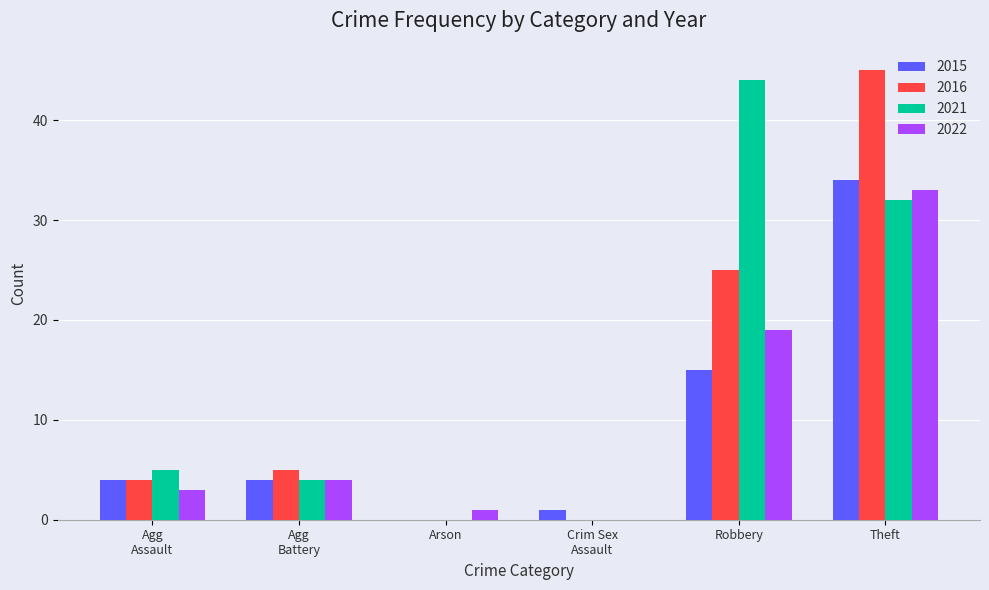

At which label is 2016 closest to 22?

Robbery